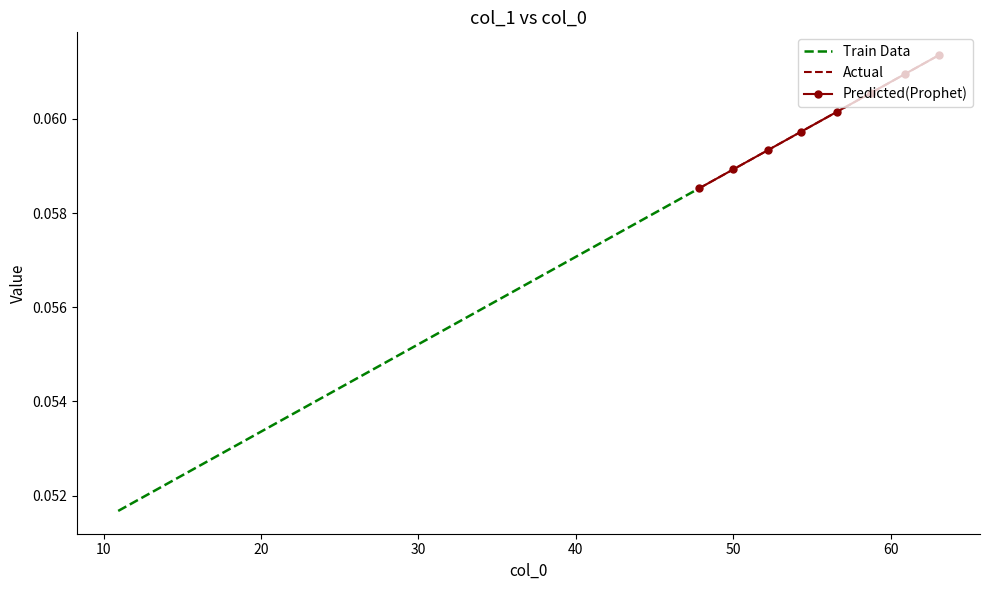

The value at 8 is 0.0. True or false?

False